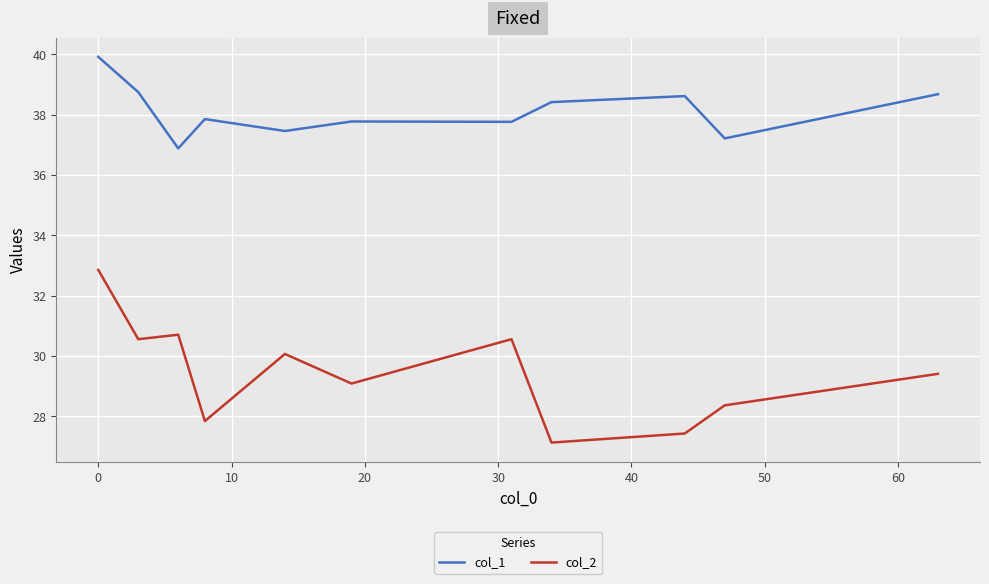

List the series in order of their peak value, lowest first.

col_2, col_1